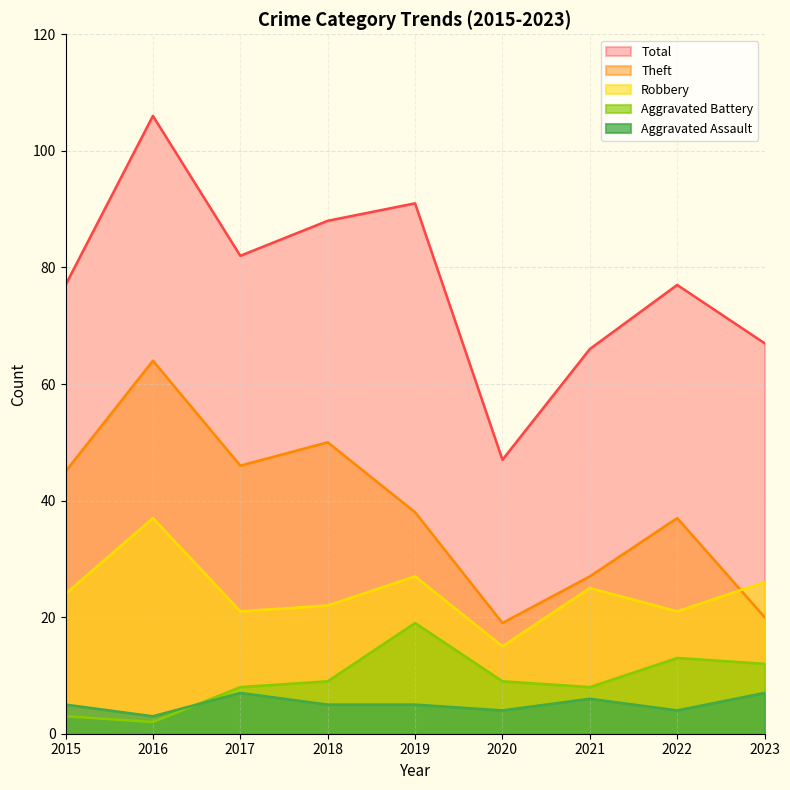

How many categories are shown in the chart?

9